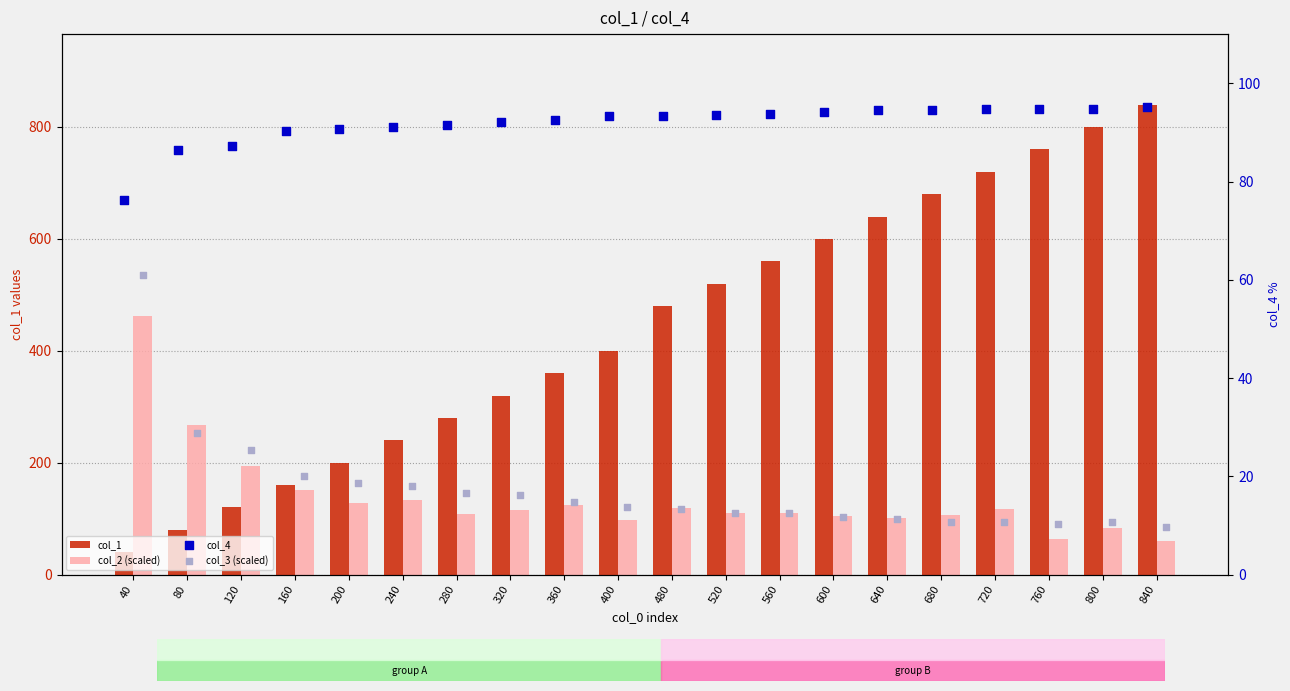

At which category is the sum across all series the highest?

840